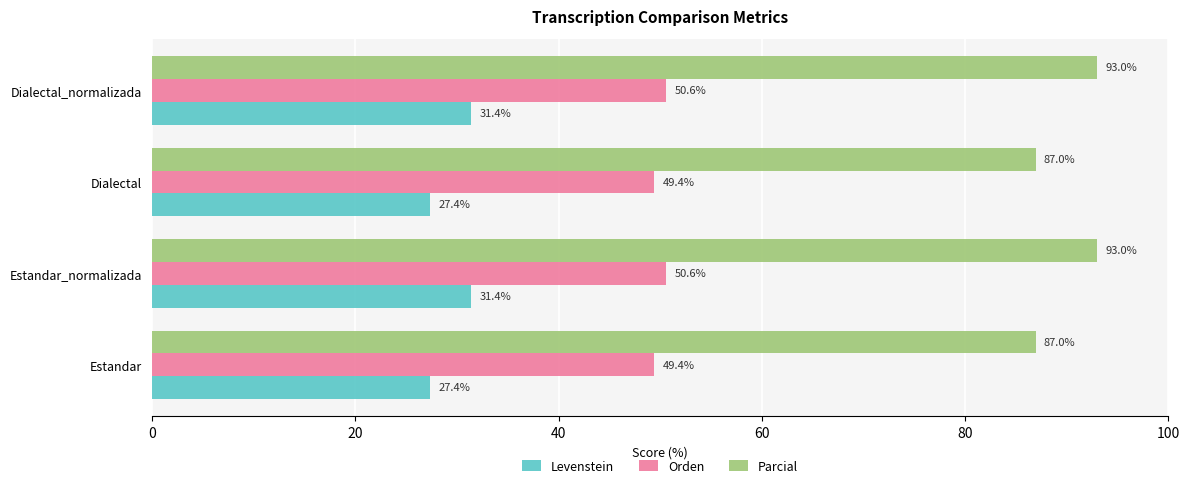

What is the spread (max minus min) of values at Estandar_normalizada?

61.6